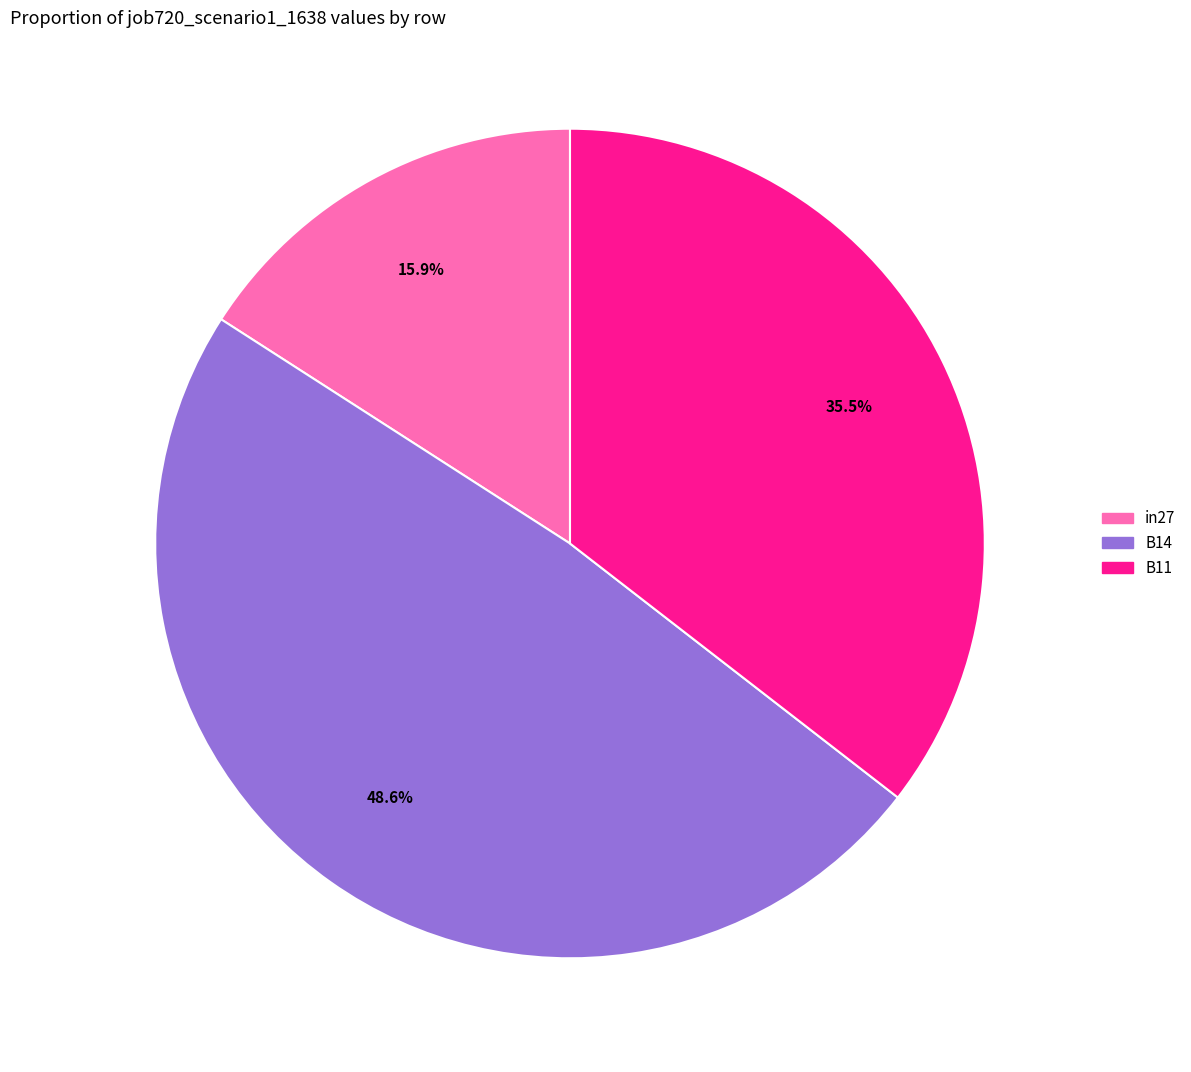

Rank the categories by value from highest to lowest.

B14, B11, in27